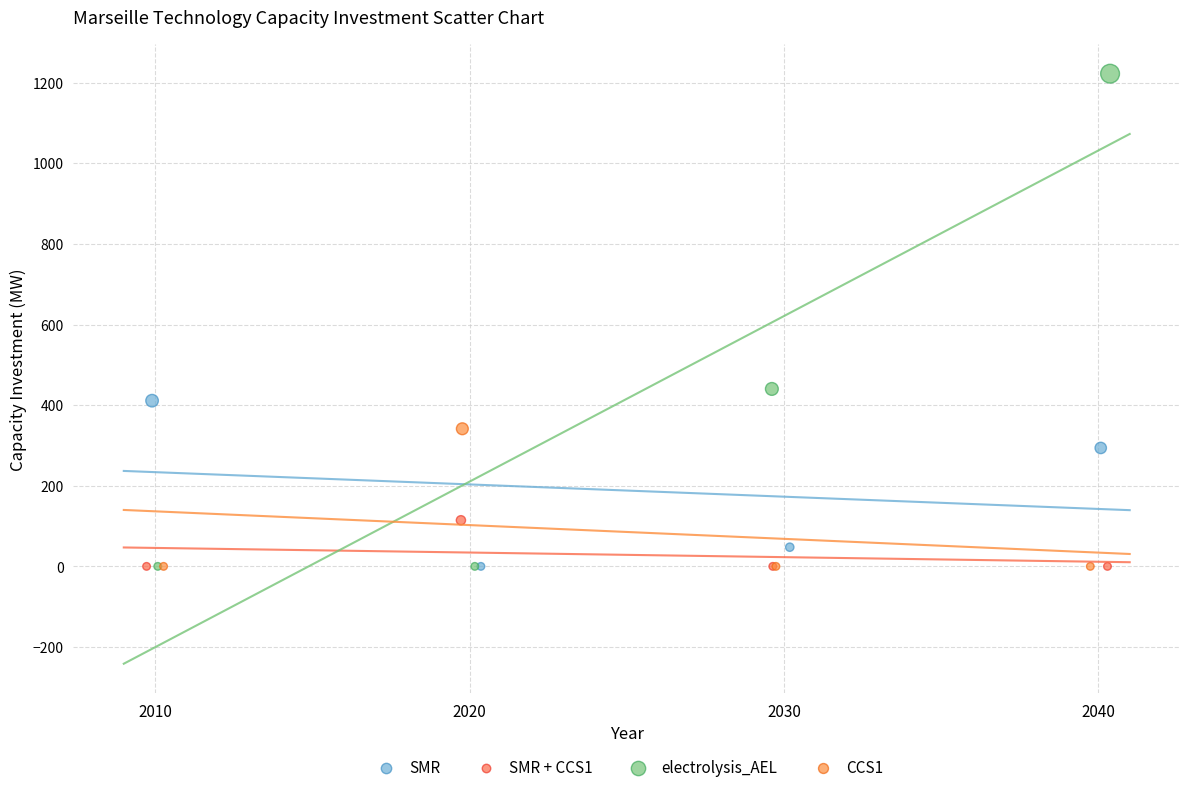

Which series has the widest spread of Y values?

electrolysis_AEL